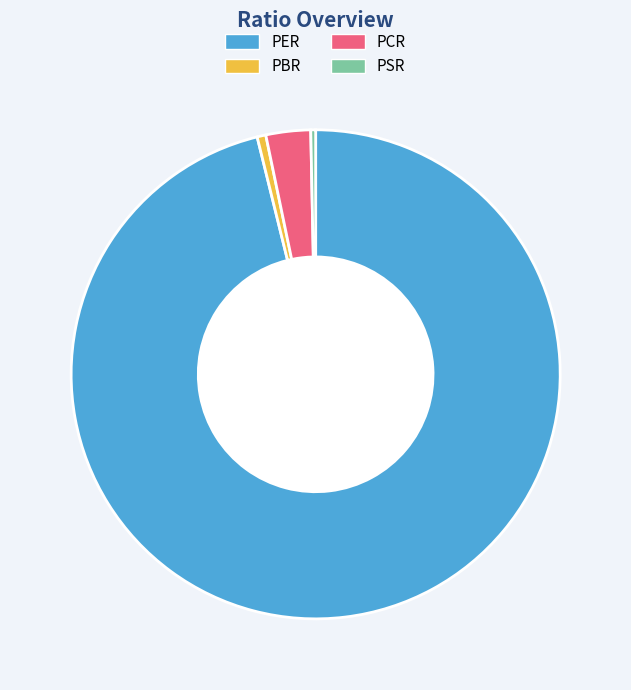

Which has a higher value, PSR or PER?

PER